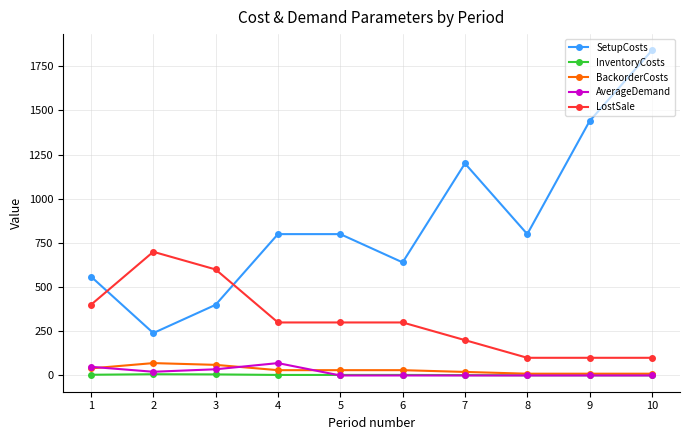

Which series changed the most between 7 and 10?

SetupCosts